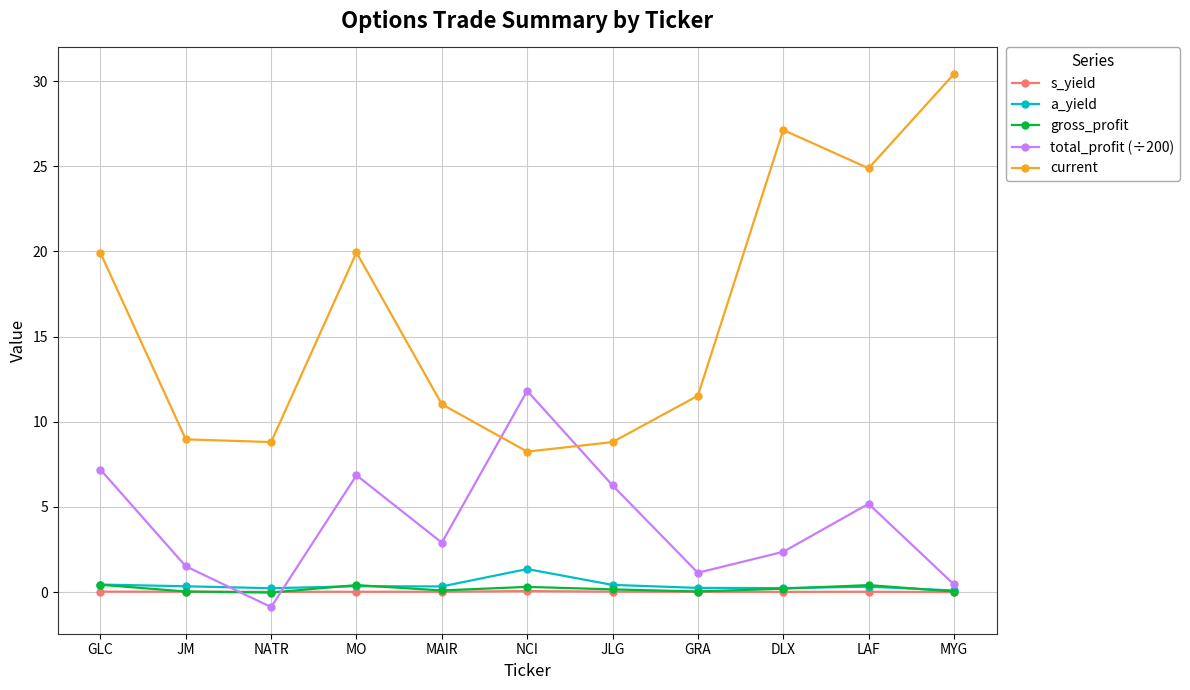

Does the chart display data point markers on the line(s)?

Yes